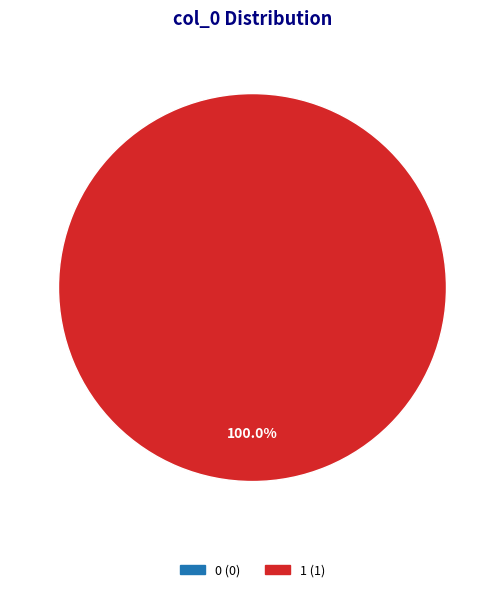

Is it true that 0 is 0% of the pie?

True